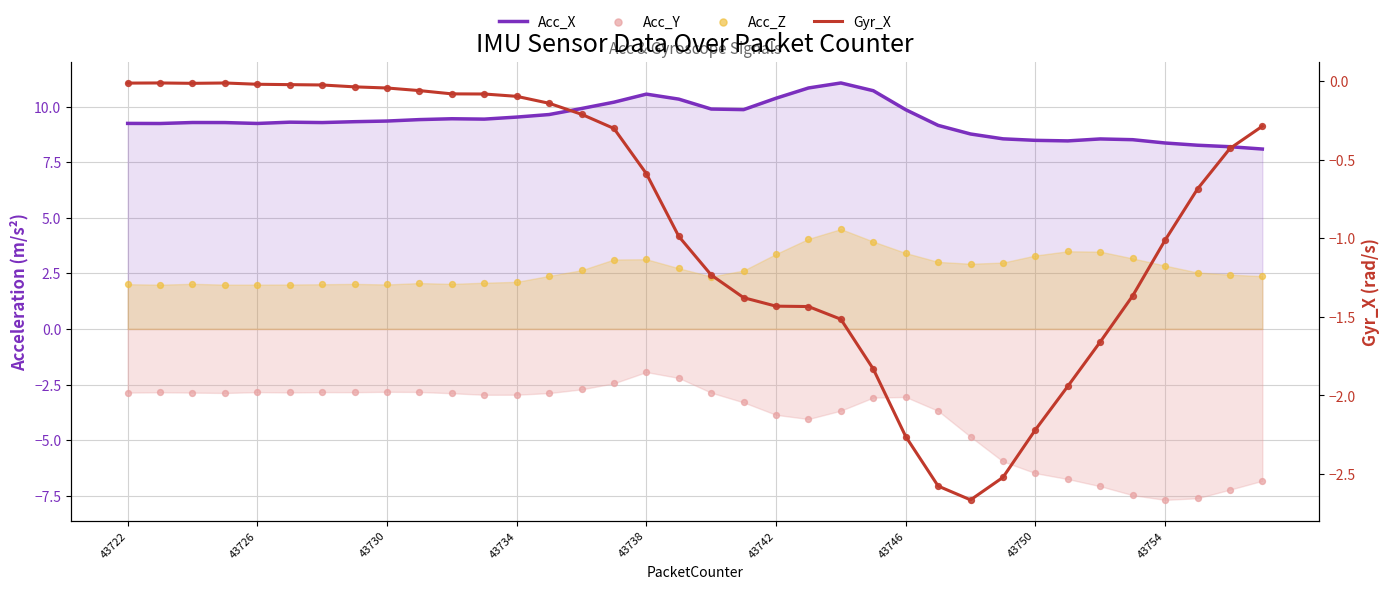

What is the total value across all series at 43734?

8.6